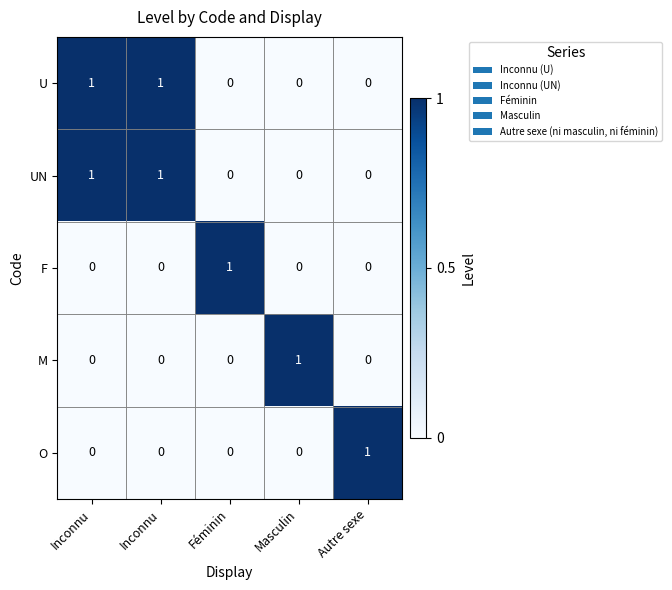

How many series are shown in this chart?

5